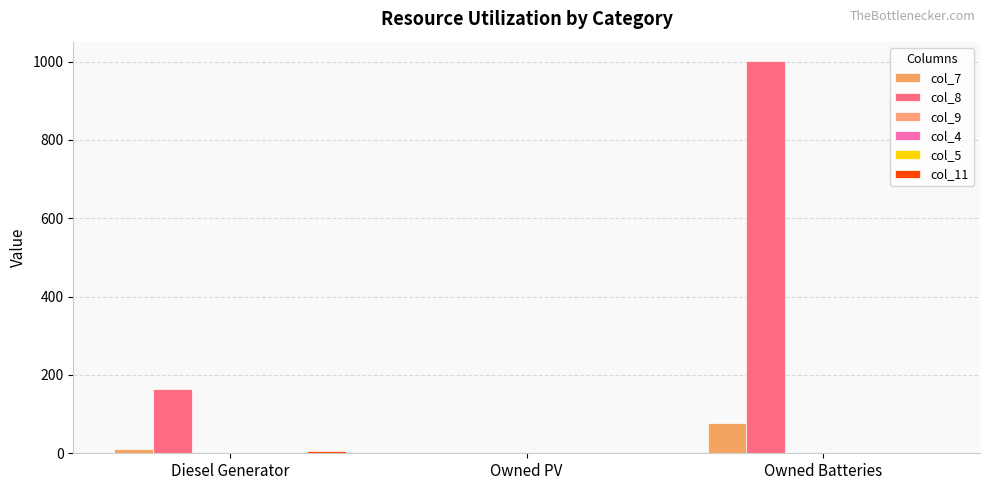

Count the number of categories in the chart.

3